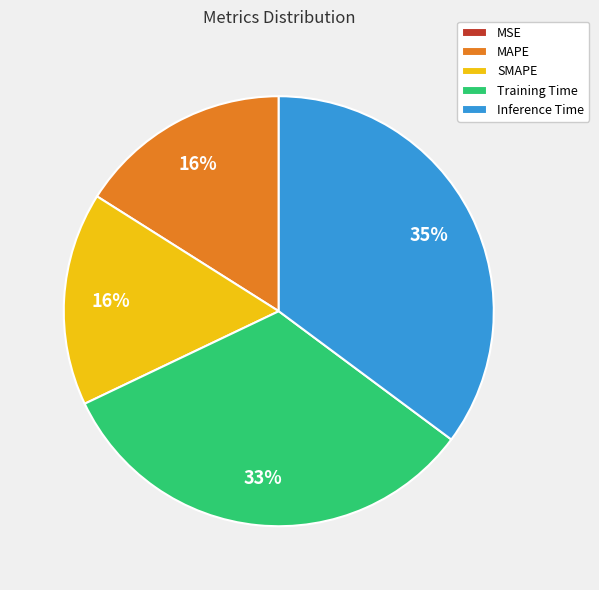

Is it true that Training Time is 33% of the pie?

True